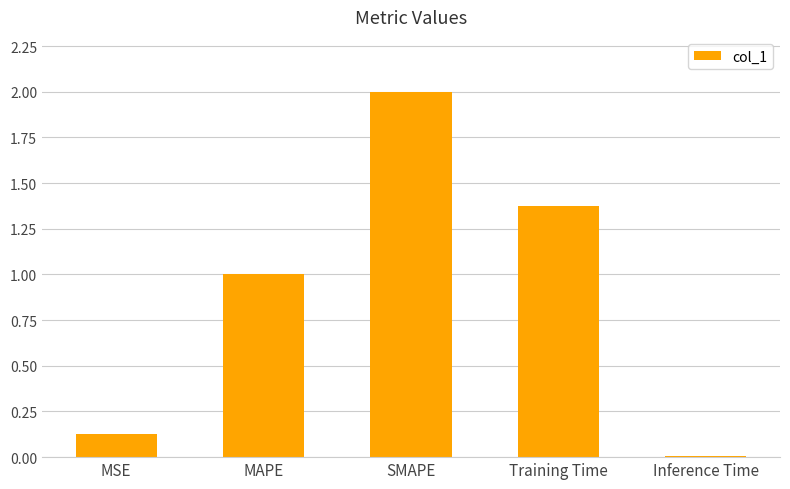

True or false: the data shows 0.2 at MSE.

False